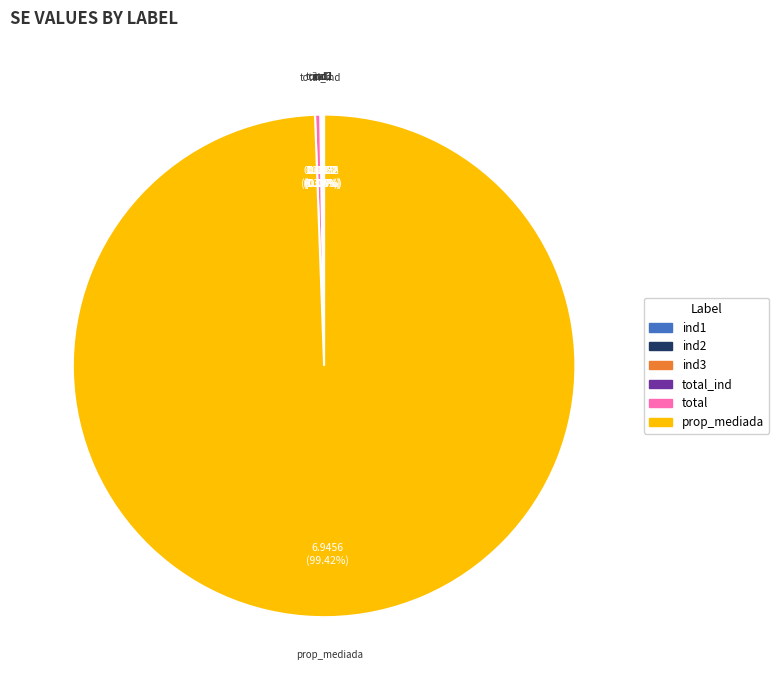

Is there a majority slice in this chart?

Yes